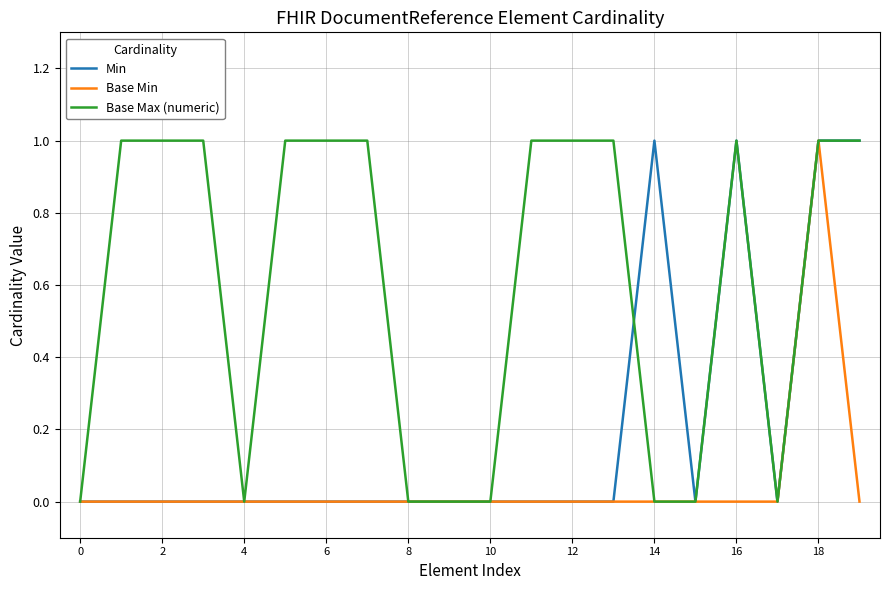

Which series has the largest total across all categories?

Base Max (numeric)